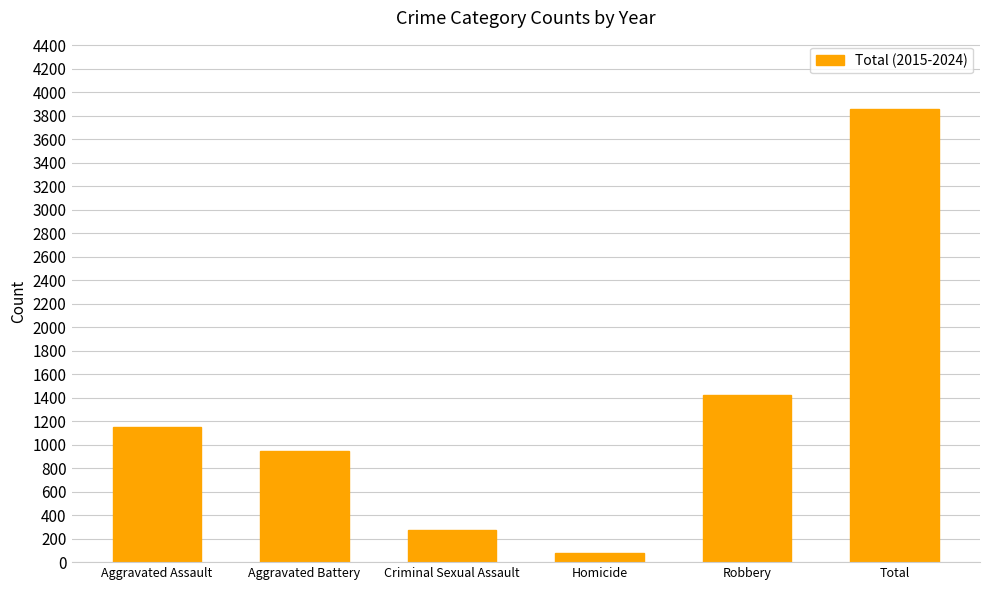

What is the difference between the maximum and minimum values?

3787